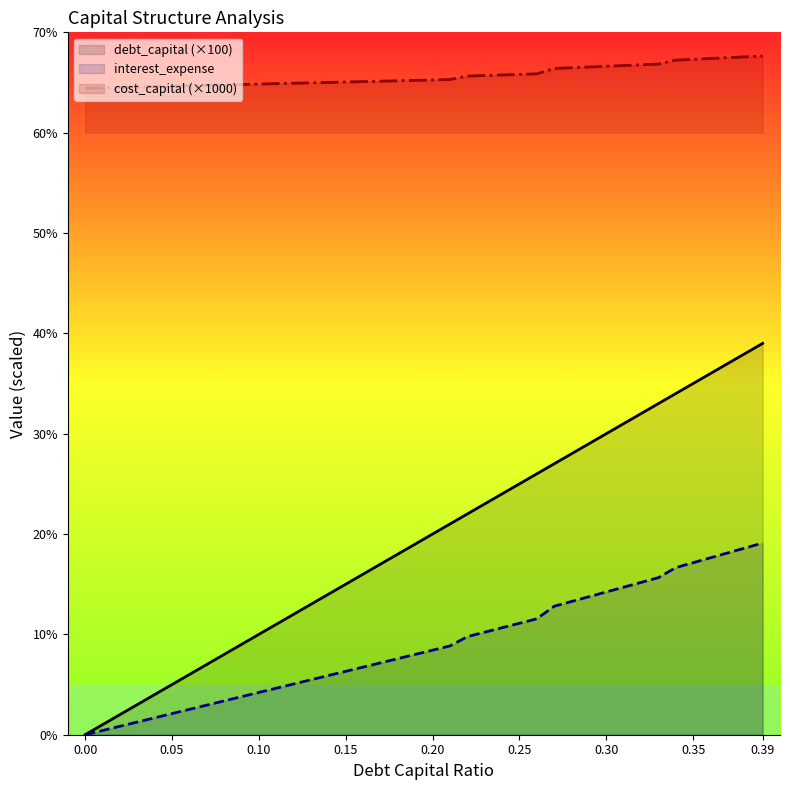

What position from the right is 0.06?

34